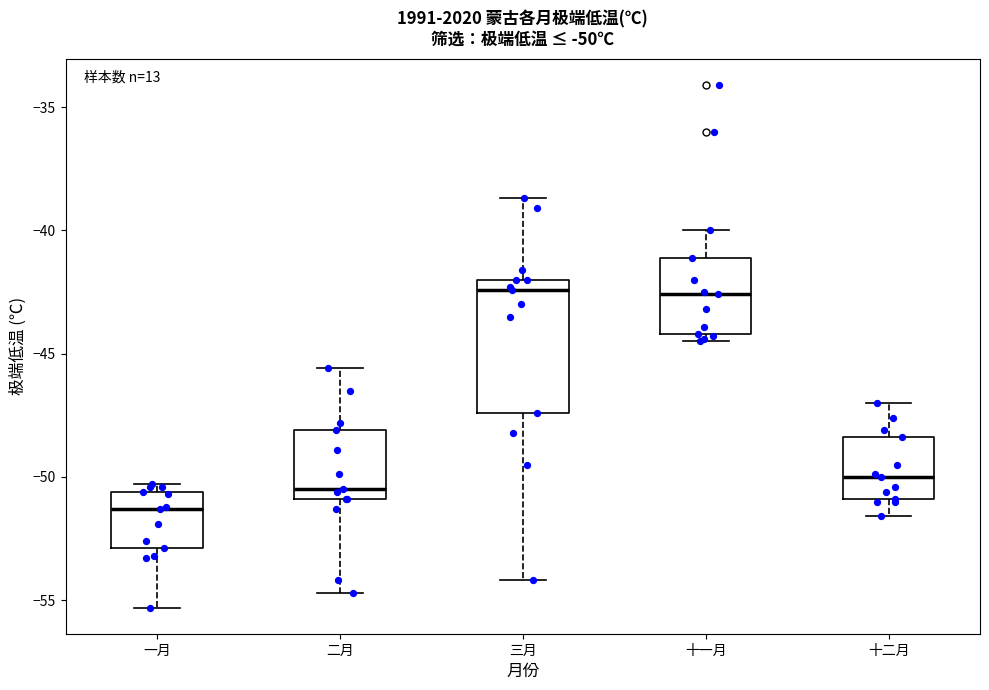

Which box is the tallest, from its lower edge to its upper edge?

三月